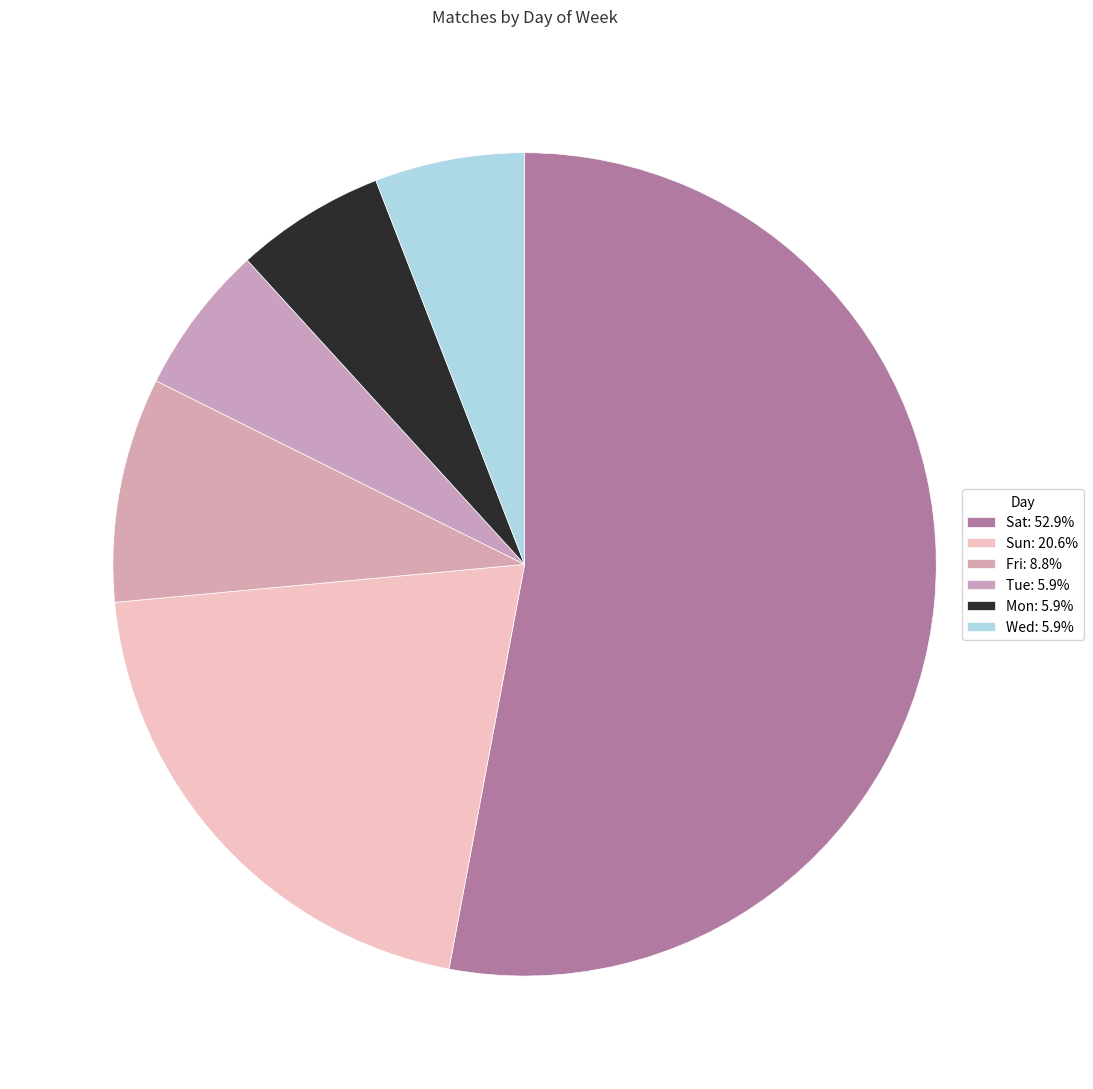

The Sun slice represents 21% of the pie. True or false?

True